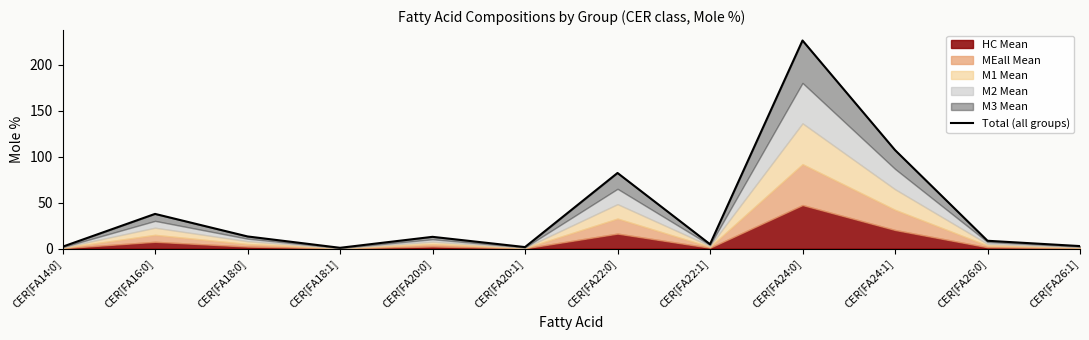

What is the value of the 8th point from the left?

4.8